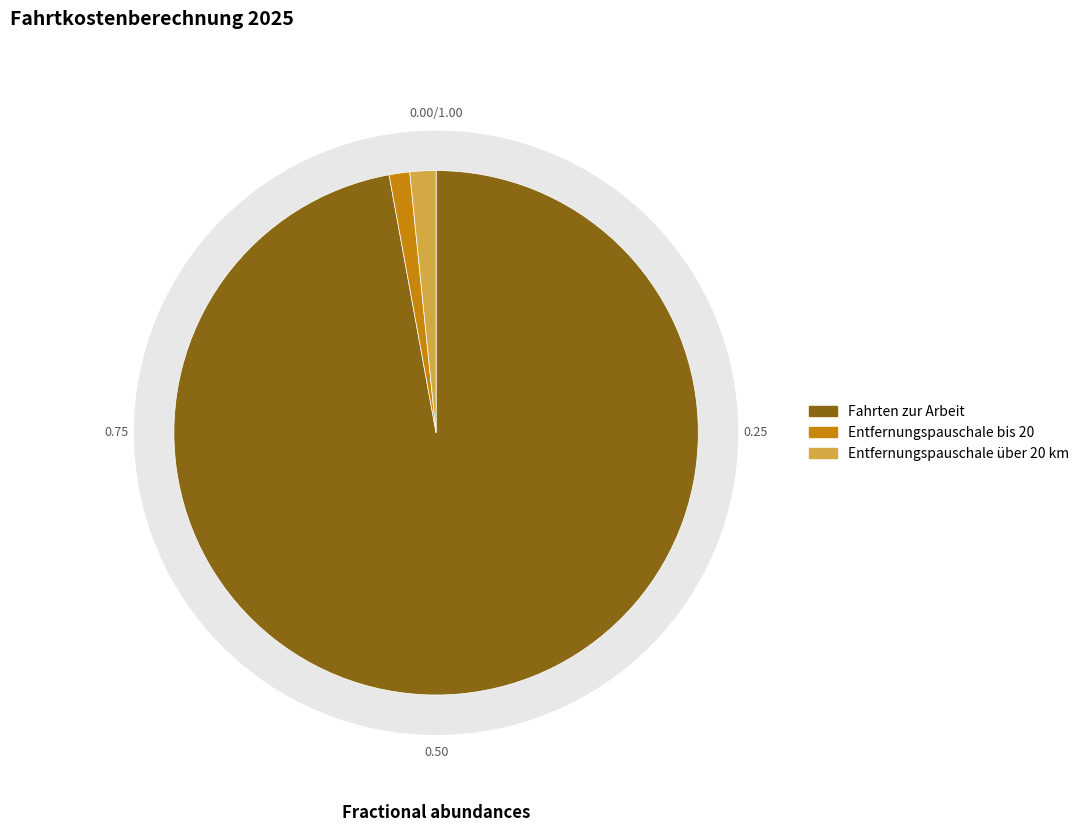

True or false: Fahrten zur Arbeit accounts for 97% of the total.

True